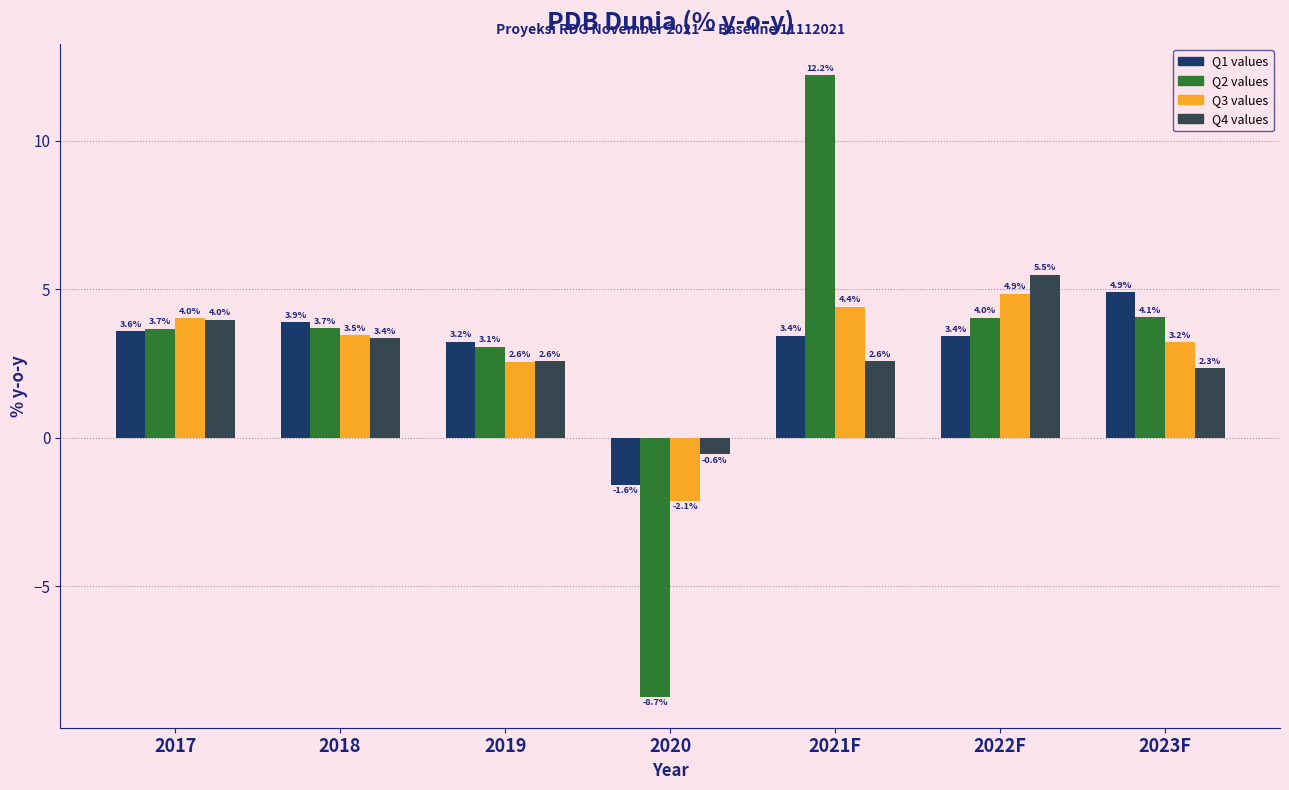

Reading right to left, extract all data points from this chart.

Q1 values: 4.9	3.4	3.4	-1.6	3.2	3.9	3.6
Q2 values: 4.1	4.0	12.2	-8.7	3.1	3.7	3.7
Q3 values: 3.2	4.9	4.4	-2.1	2.6	3.5	4.0
Q4 values: 2.3	5.5	2.6	-0.6	2.6	3.4	4.0